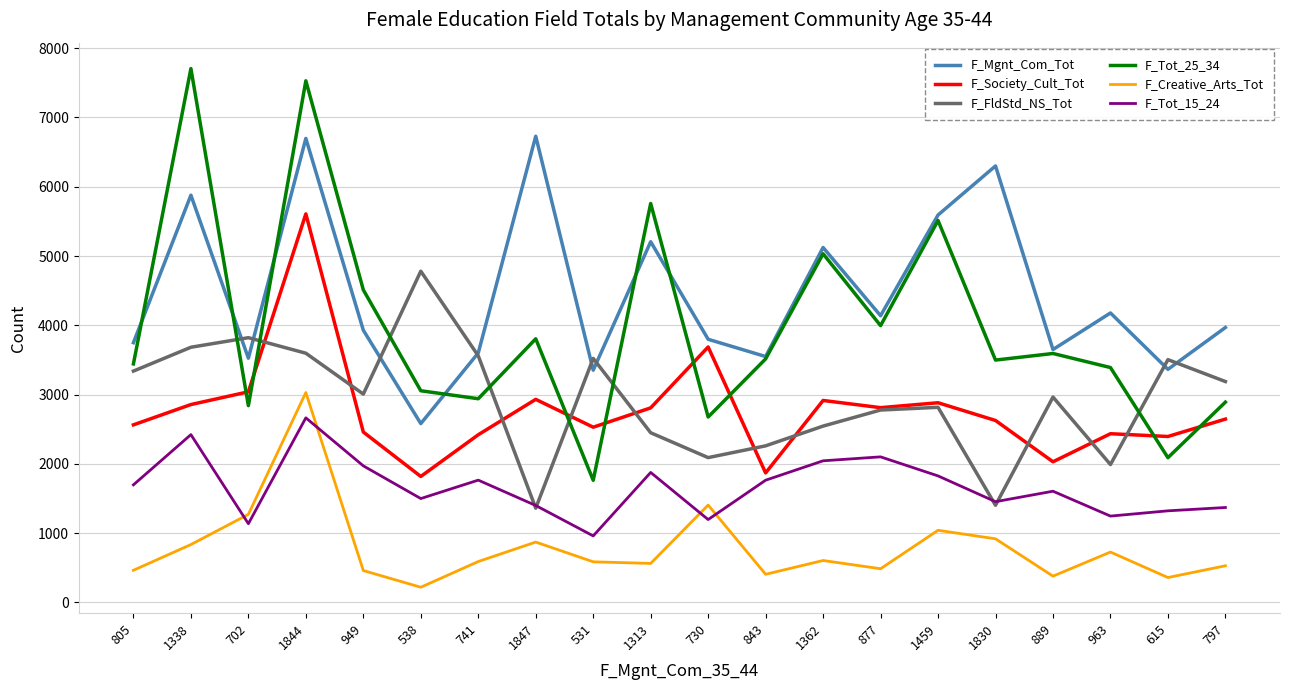

Rank the series by their maximum value, from lowest to highest.

F_Tot_15_24, F_Creative_Arts_Tot, F_FldStd_NS_Tot, F_Society_Cult_Tot, F_Mgnt_Com_Tot, F_Tot_25_34